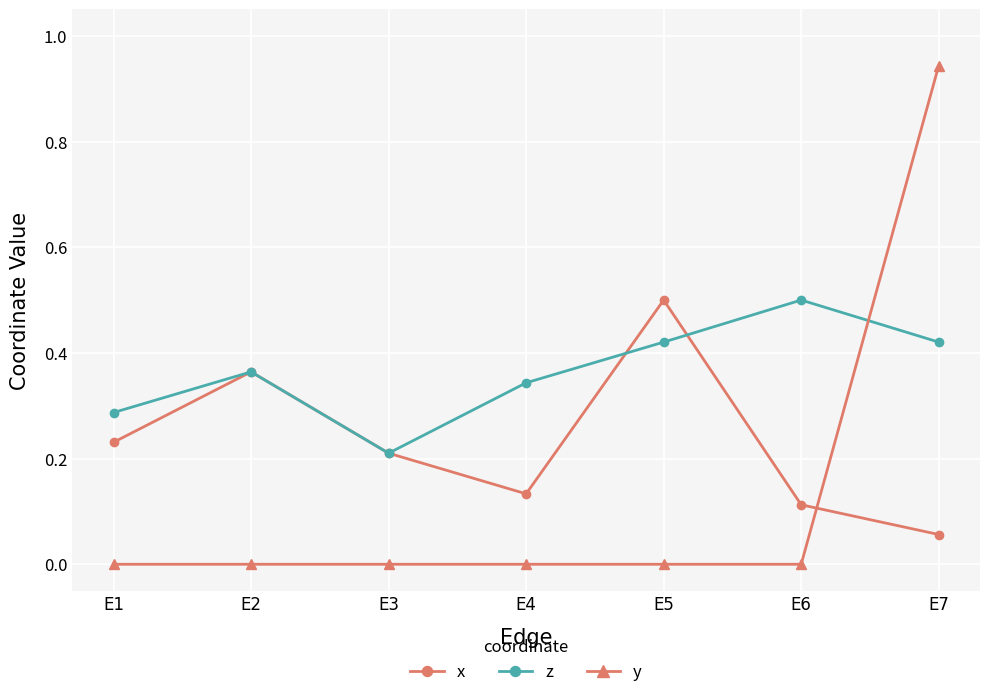

Which series has the largest total across all categories?

z